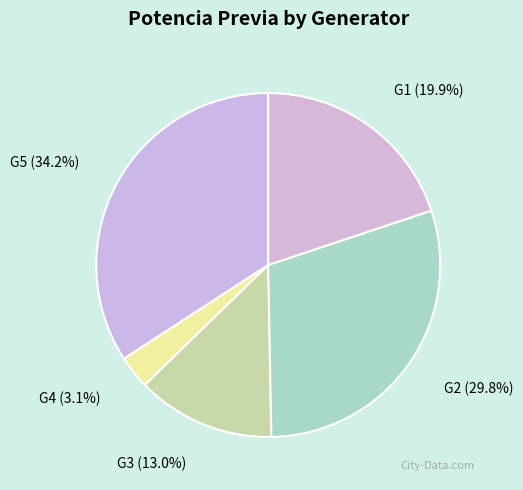

To the nearest percent, what percentage of the pie is G3?

13%